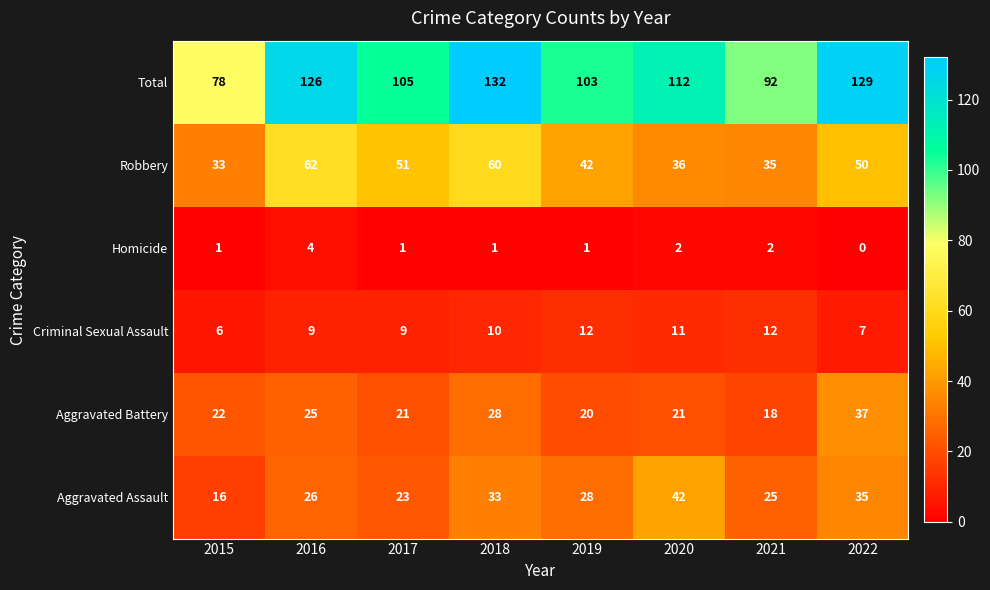

Is it true that Aggravated Assault equals 25 at 2021?

True